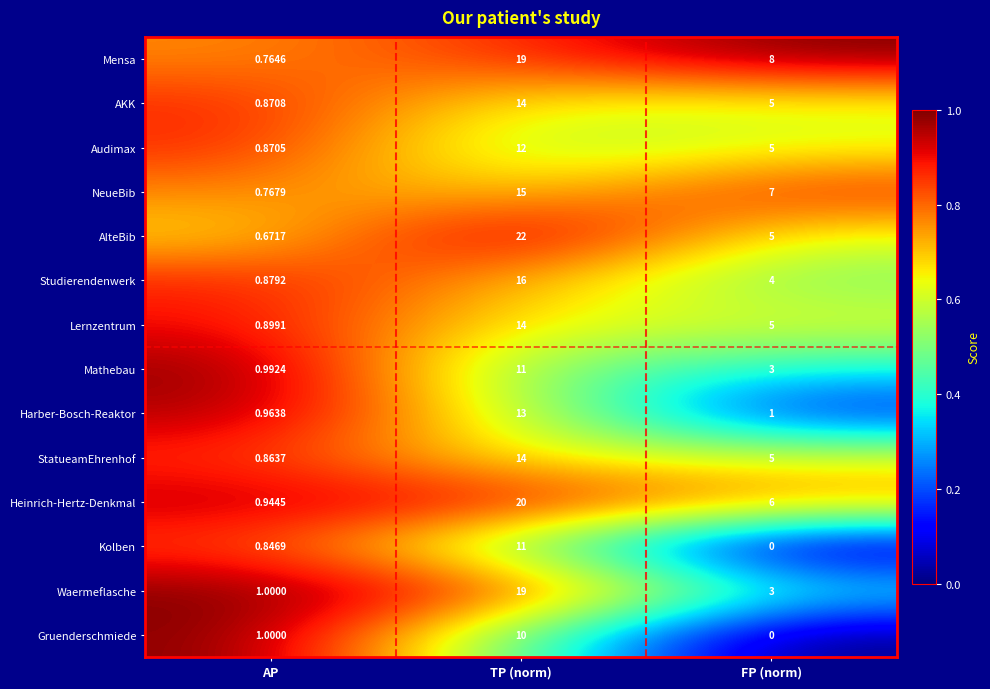

At which category does the chart reach its minimum across all series?

FP (norm)